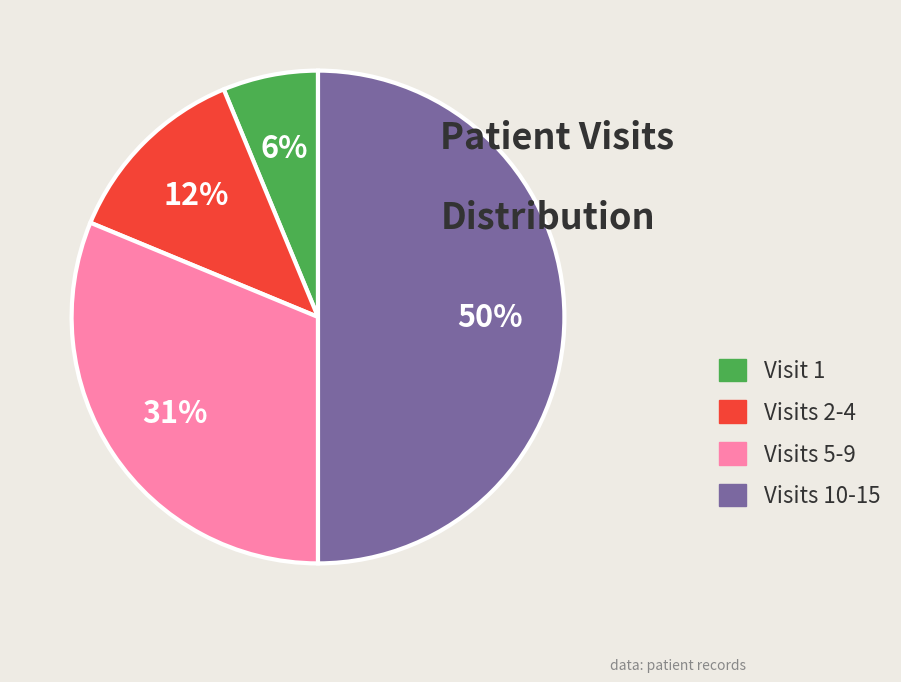

How many segments does this pie chart have?

4